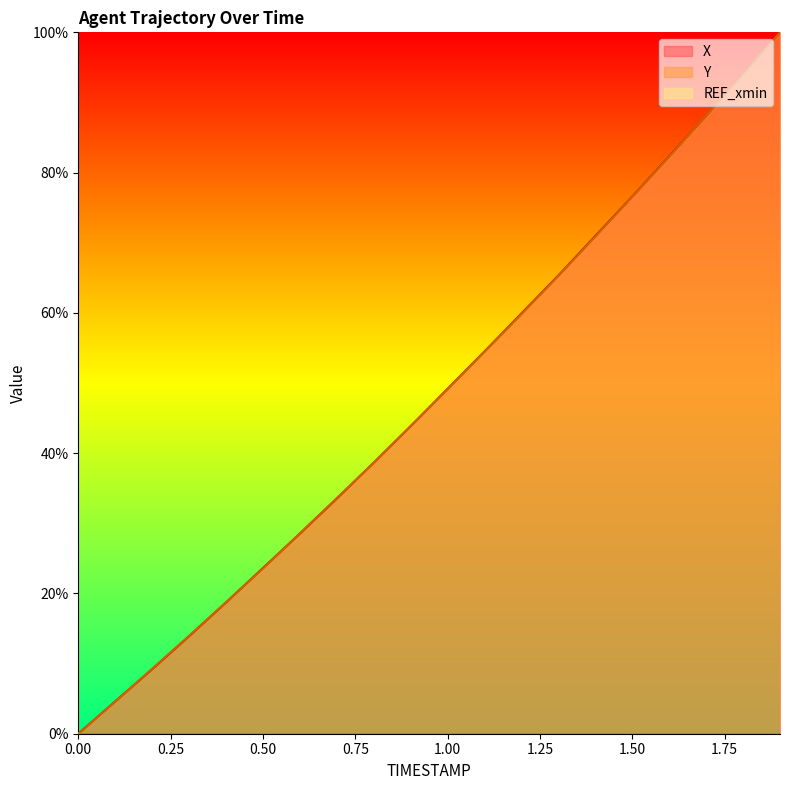

True or false: Y has more than 2 interior local peaks.

False